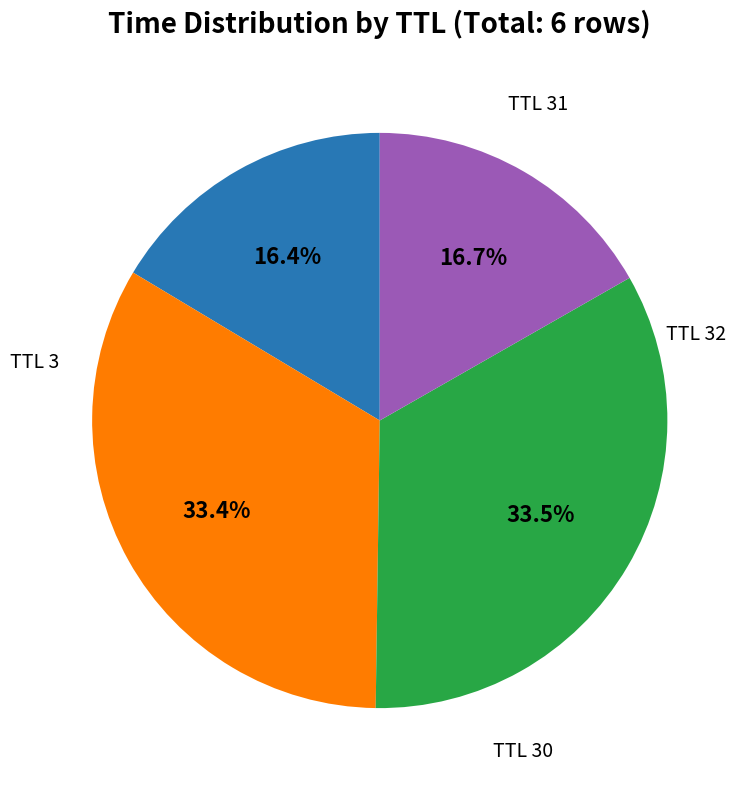

Is there a majority slice in this chart?

No